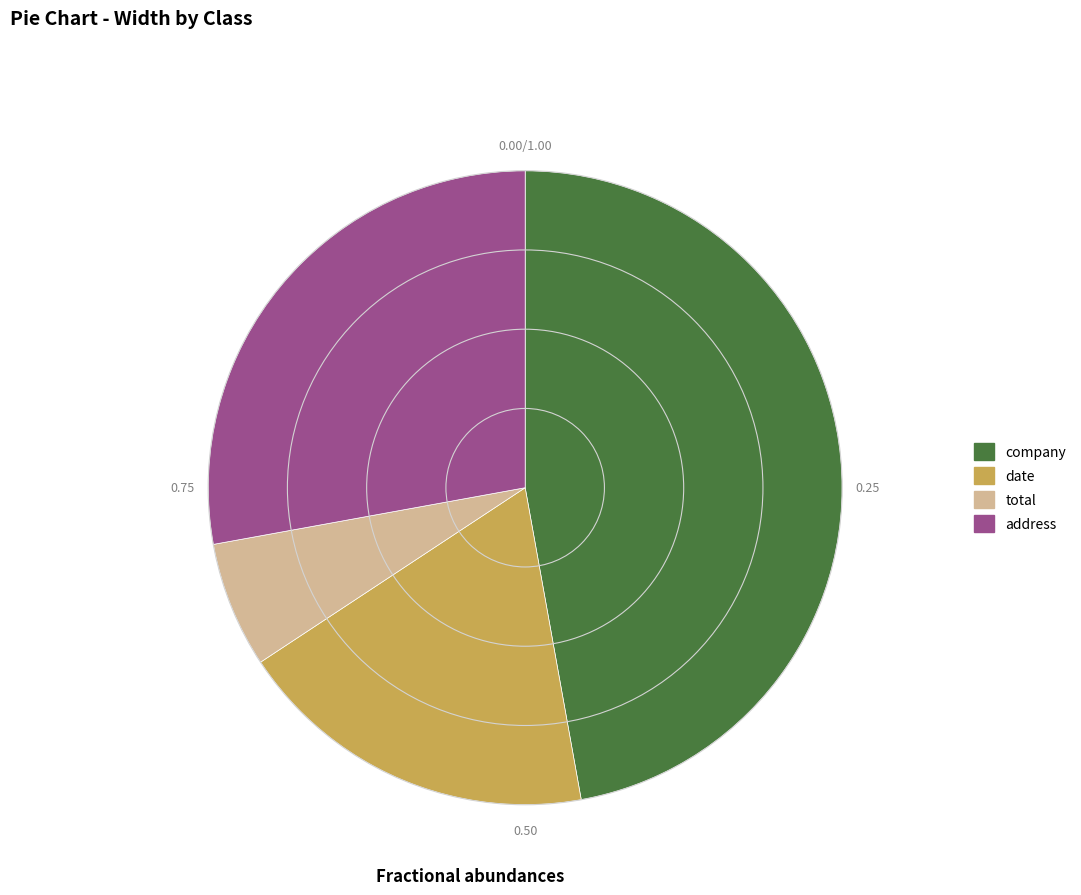

Rank the categories by value from highest to lowest.

company, address, date, total